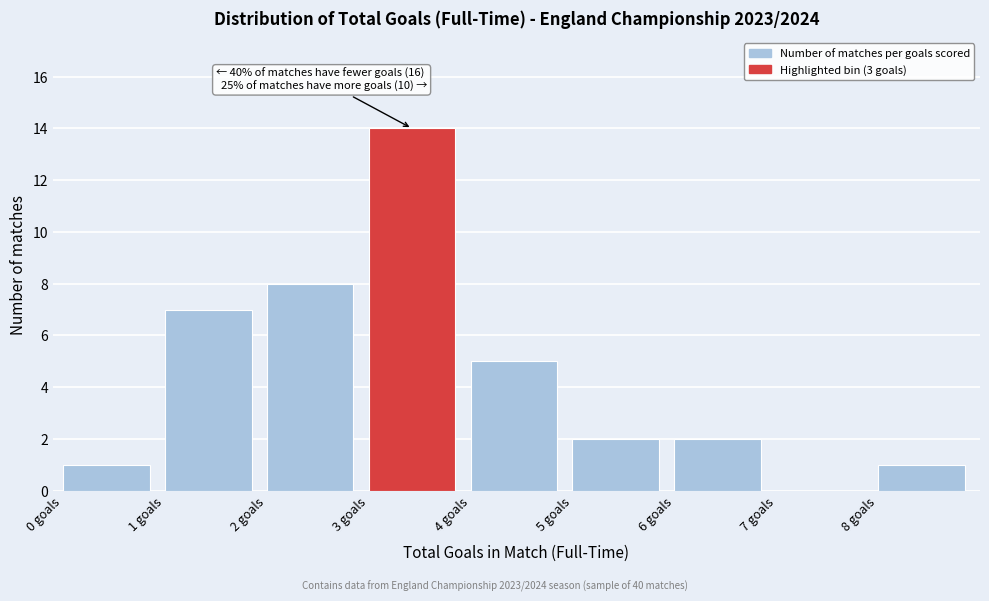

Over which range of the x-axis is the bar tallest?

3 to 4